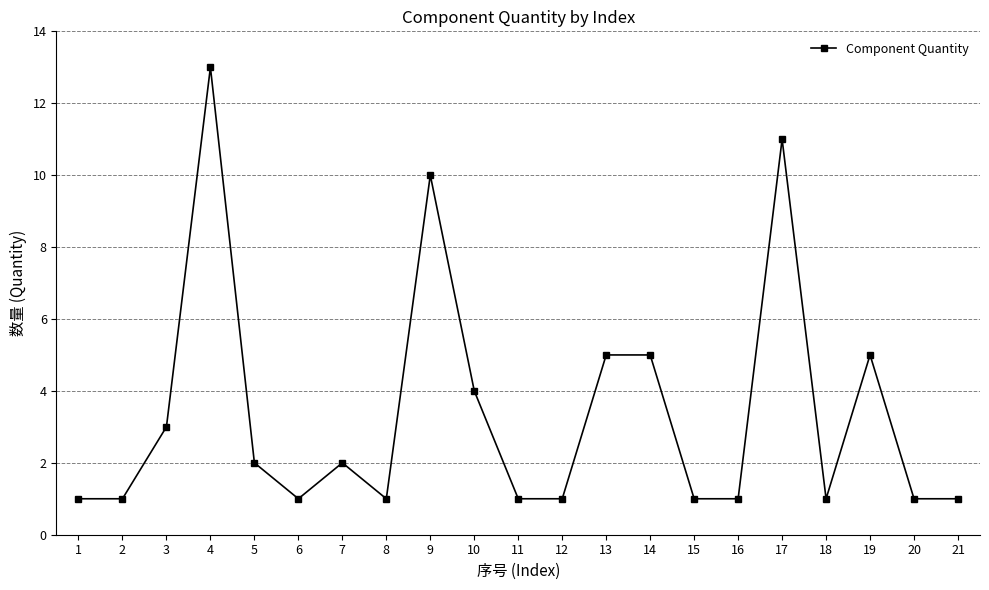

What is the change in value from 9 to 19?

-5